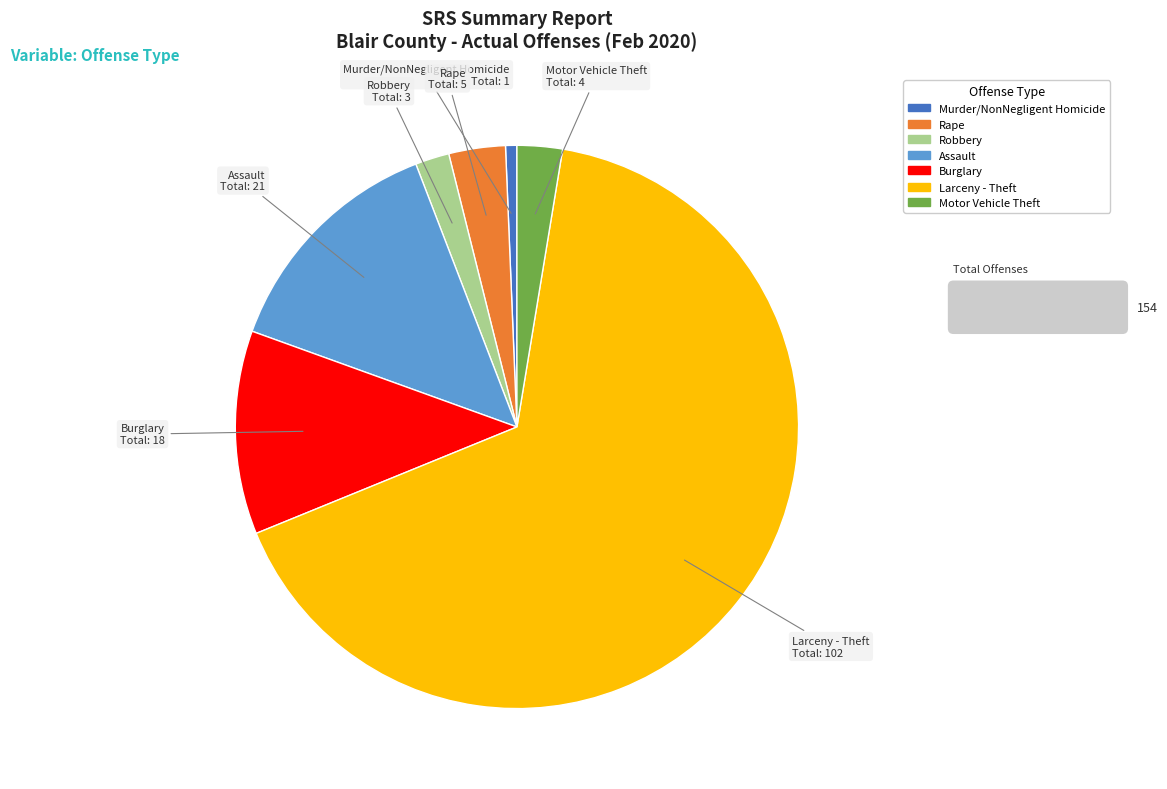

Count the number of slices in the pie.

7